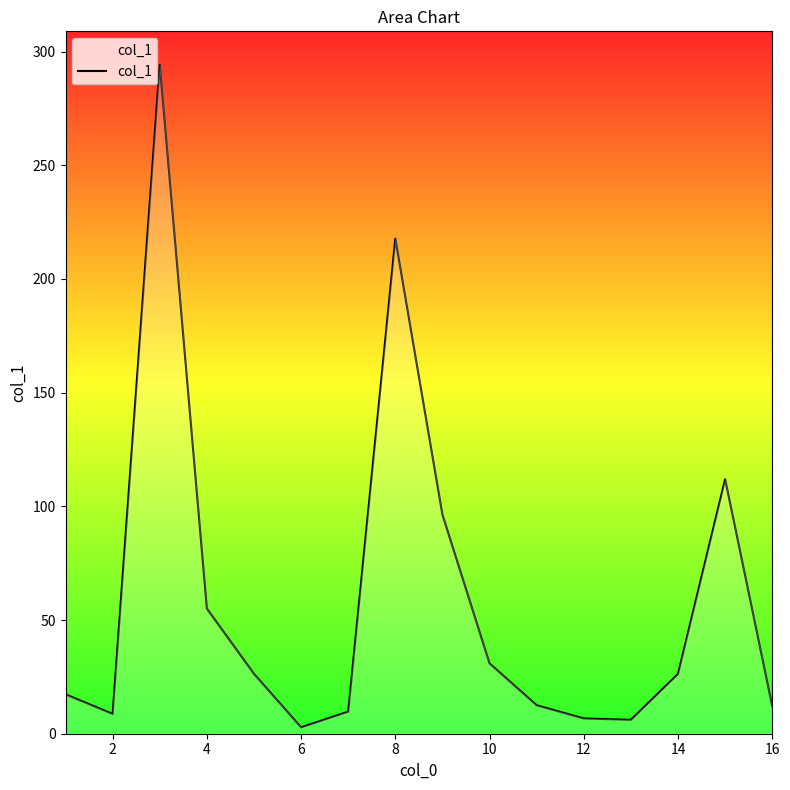

What is the change in value from 4 to 10?

-24.1